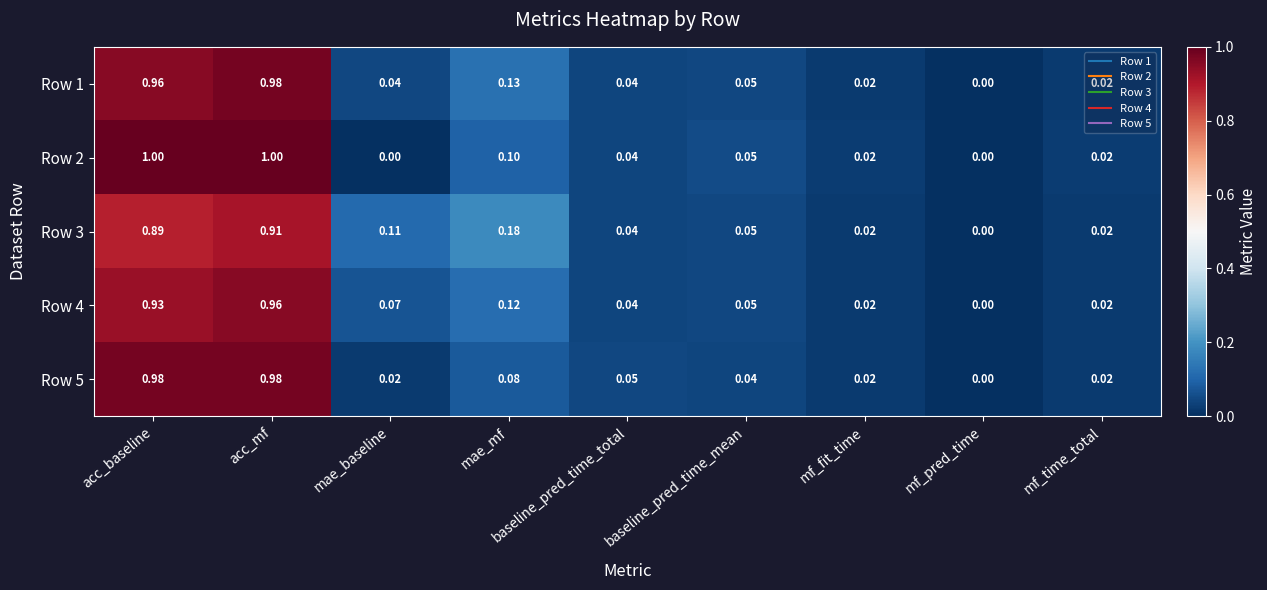

Is the value of Row 2 at mf_pred_time greater than the value of Row 4 at mae_mf?

No